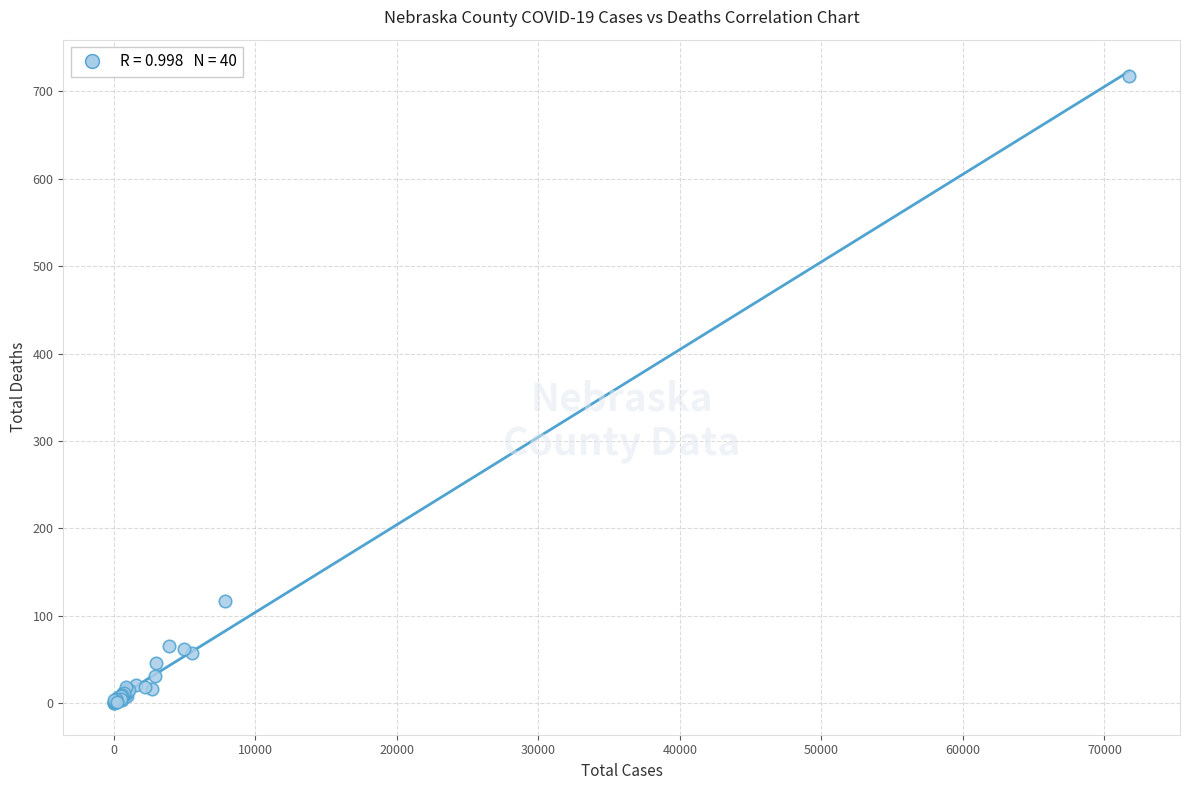

What Y value in the scatter plot is closest to 359?

117